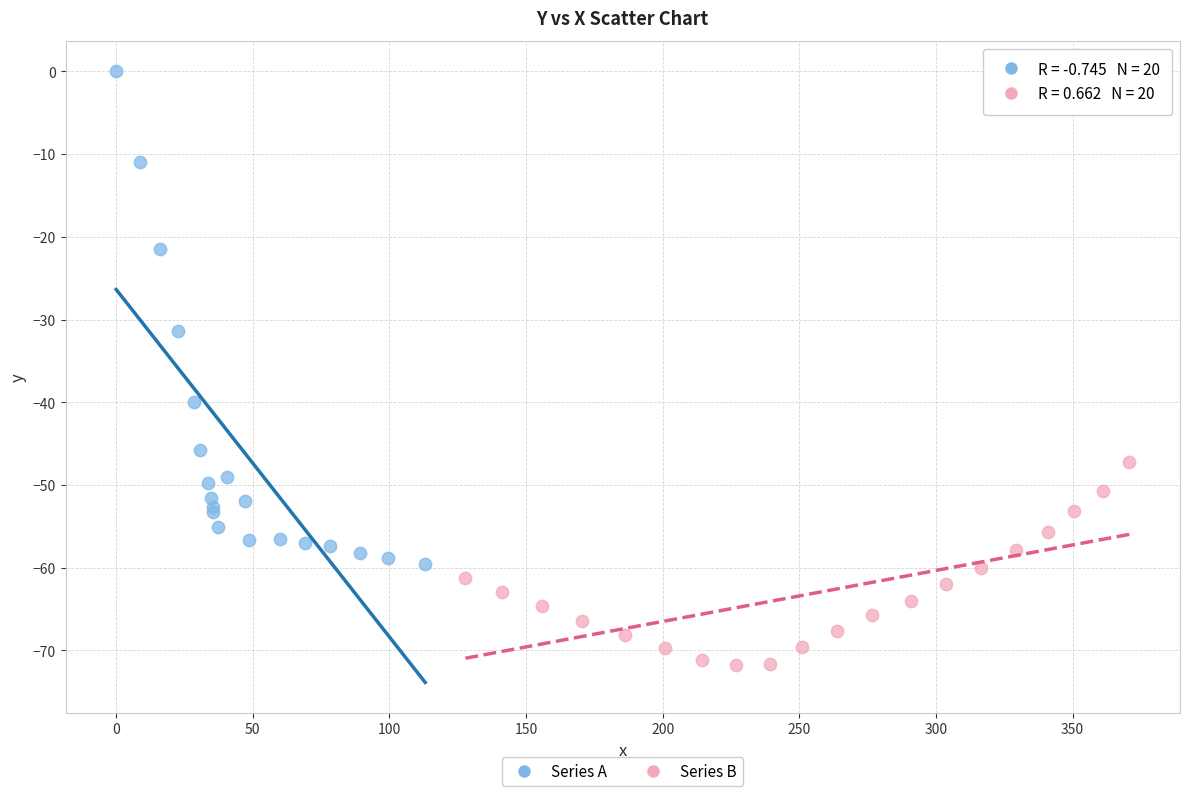

What are all the series names shown in the legend?

Series A, Series B